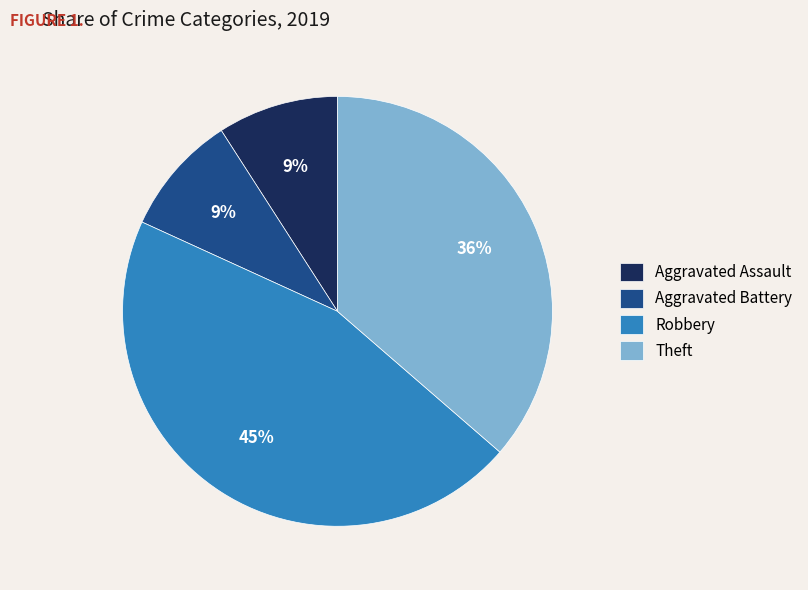

Which has a higher value, Theft or Aggravated Battery?

Theft